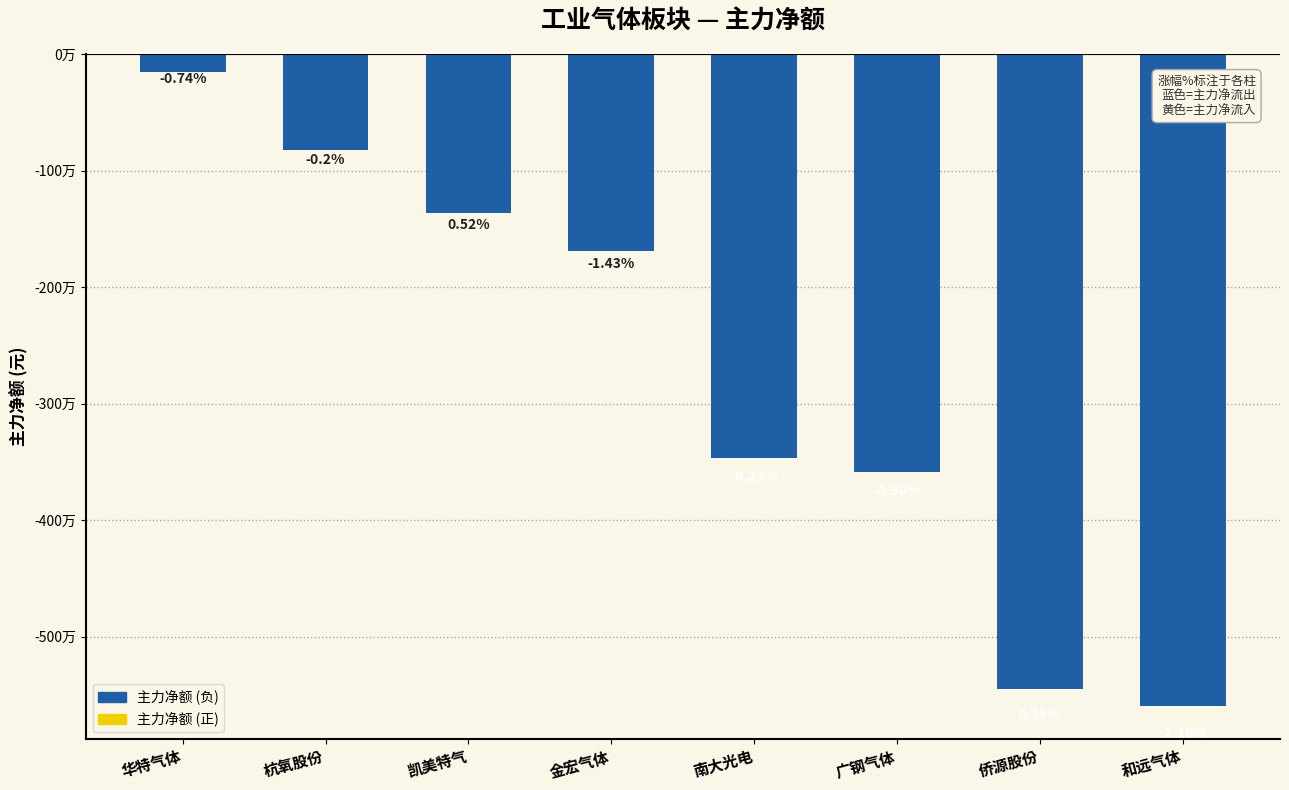

Does the chart contain any negative values?

Yes